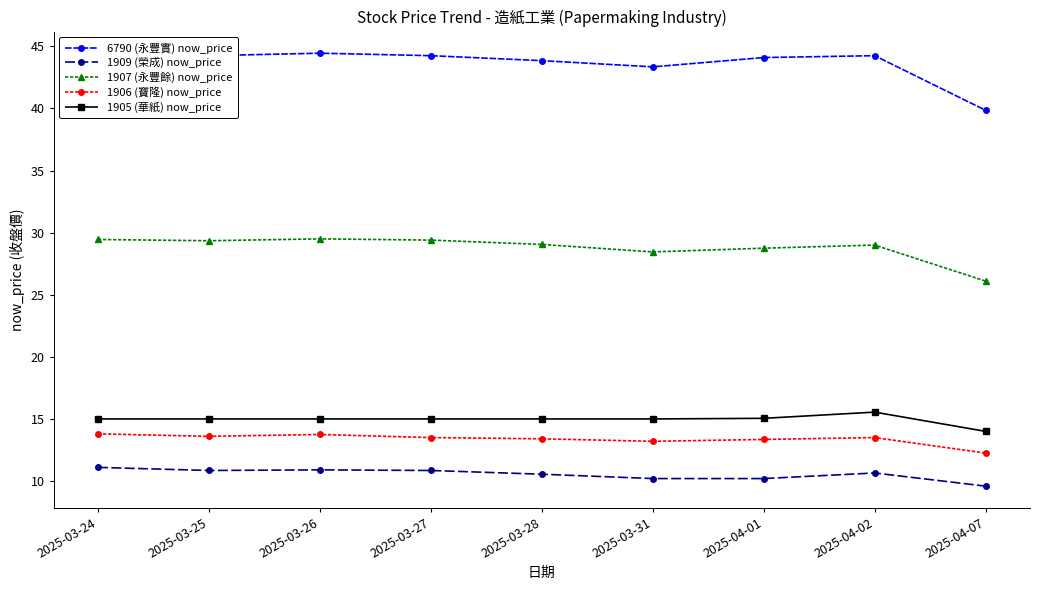

How many values in the 1909 (榮成) now_price series are below 10?

1